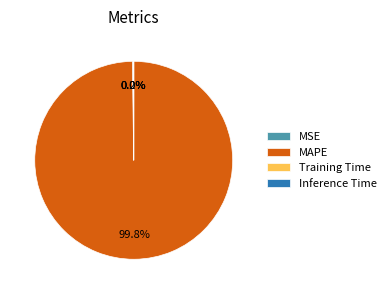

Does MAPE represent more than half of the total?

Yes